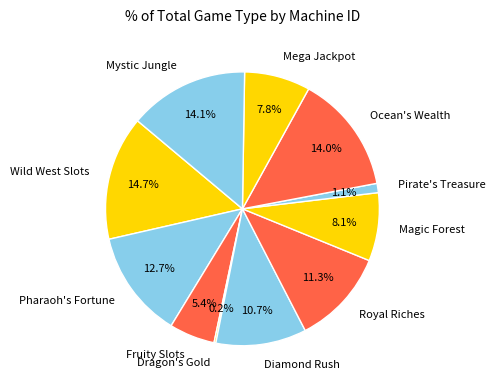

Is there any slice that represents more than half of the pie?

No